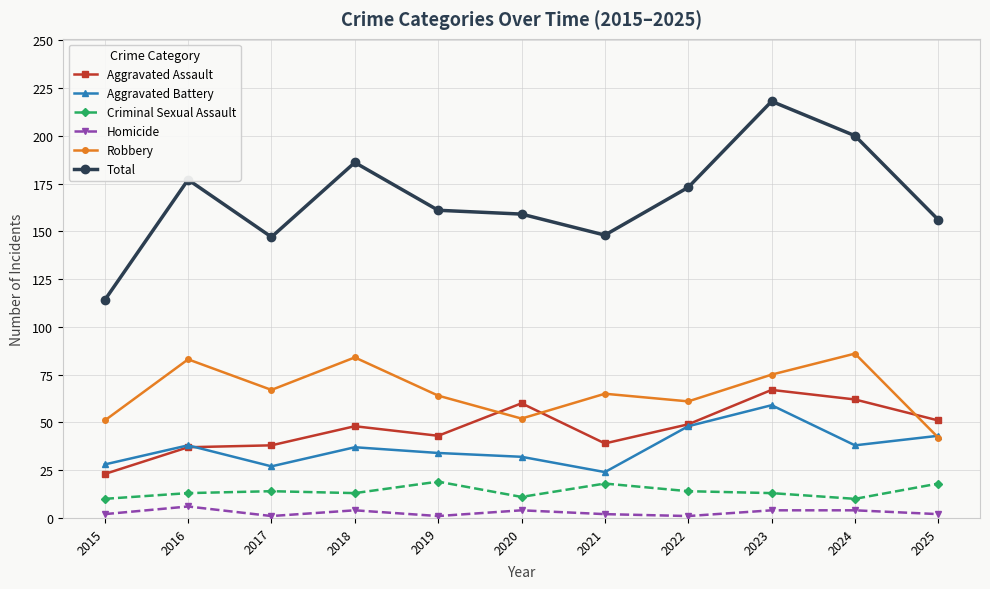

At which category is the sum across all series the highest?

2023